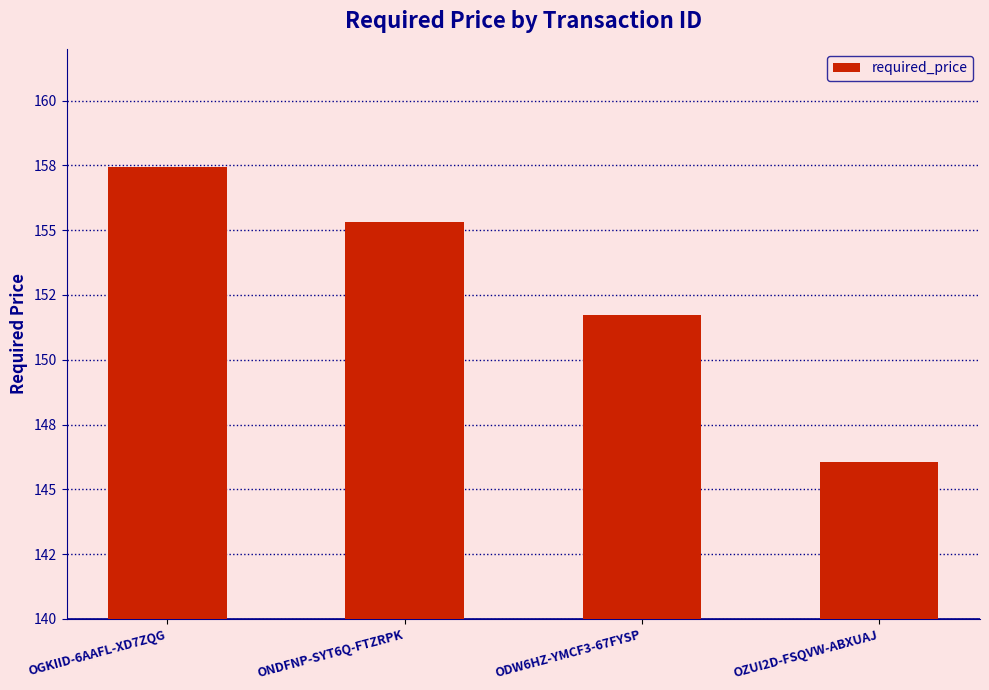

Reading right to left, transcribe all the data shown in this chart.

146.0	151.7	155.3	157.4